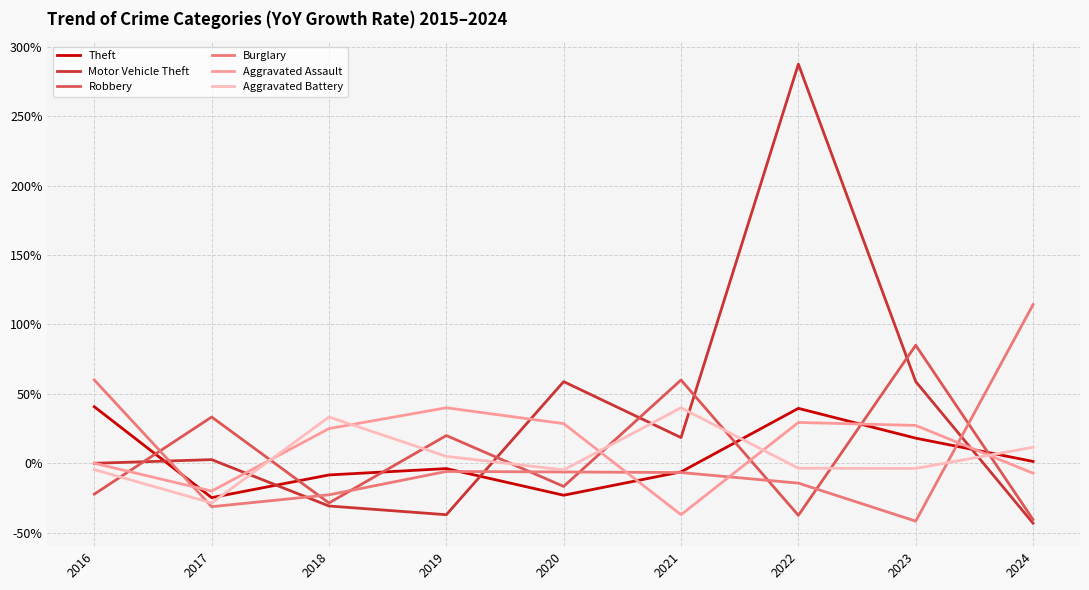

What are all the series names shown in the legend?

Theft, Motor Vehicle Theft, Robbery, Burglary, Aggravated Assault, Aggravated Battery